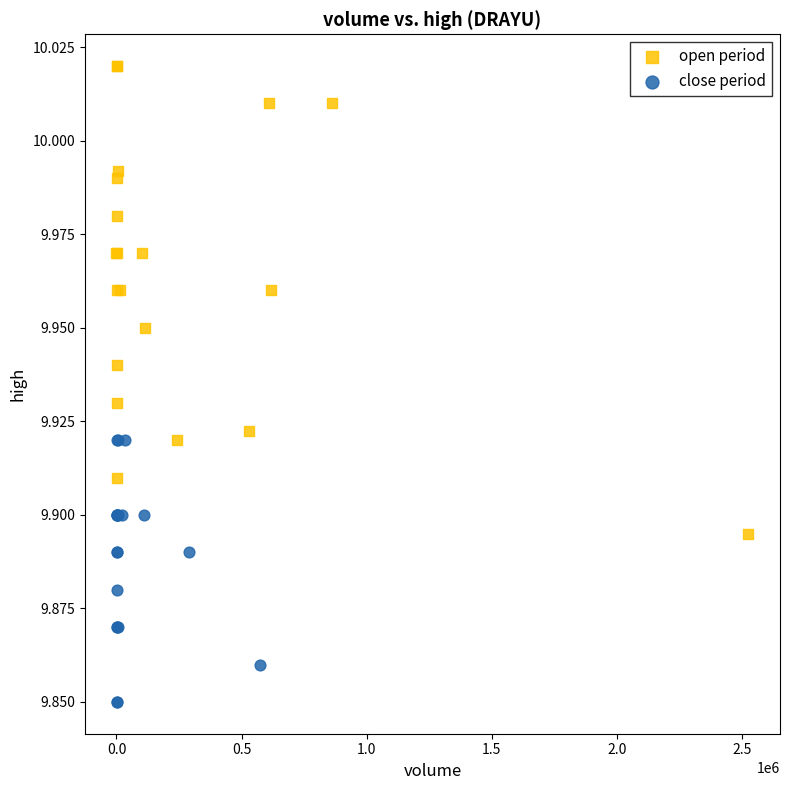

What are all the series names shown in the legend?

open period, close period